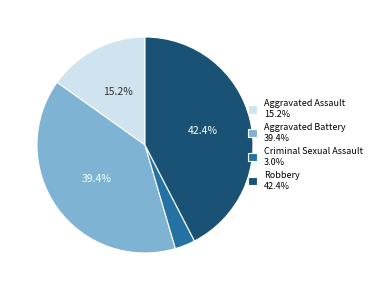

Count the number of slices in the pie.

4